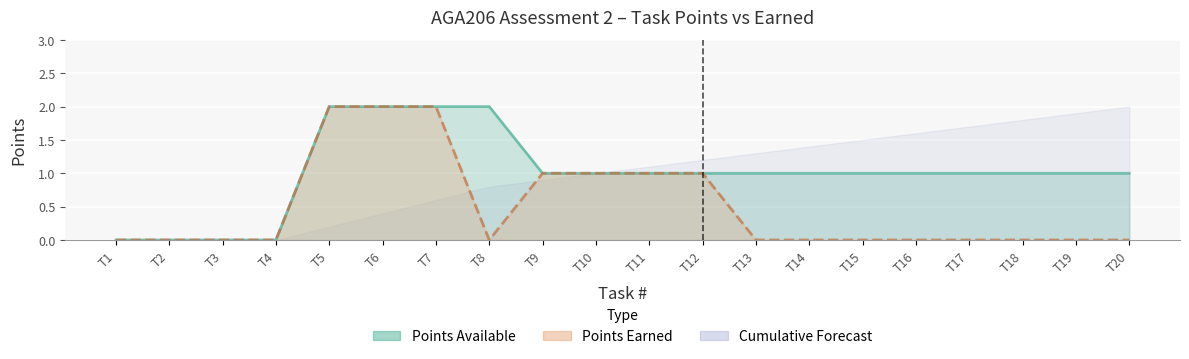

True or false: Earned and Points intersect in this chart.

False